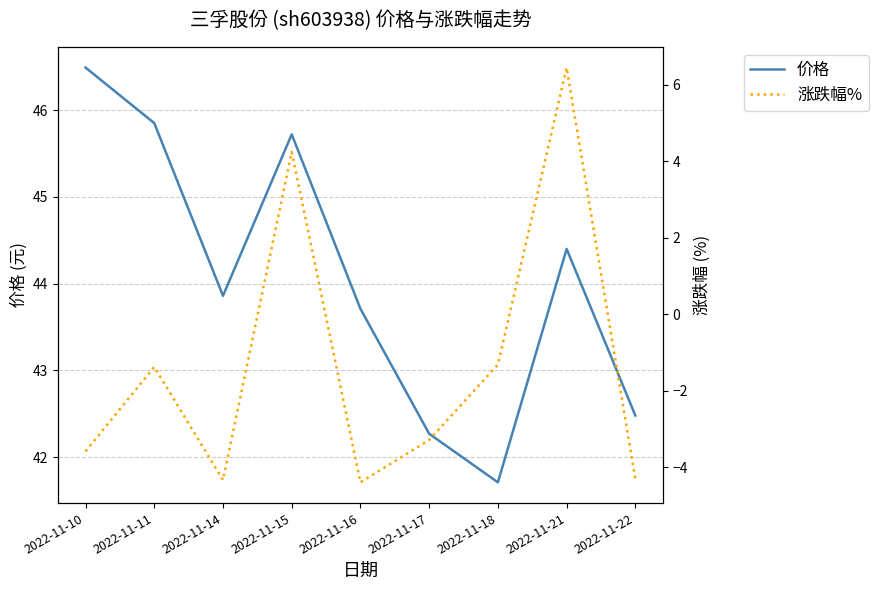

At which category does the chart reach its peak across all series?

2022-11-10